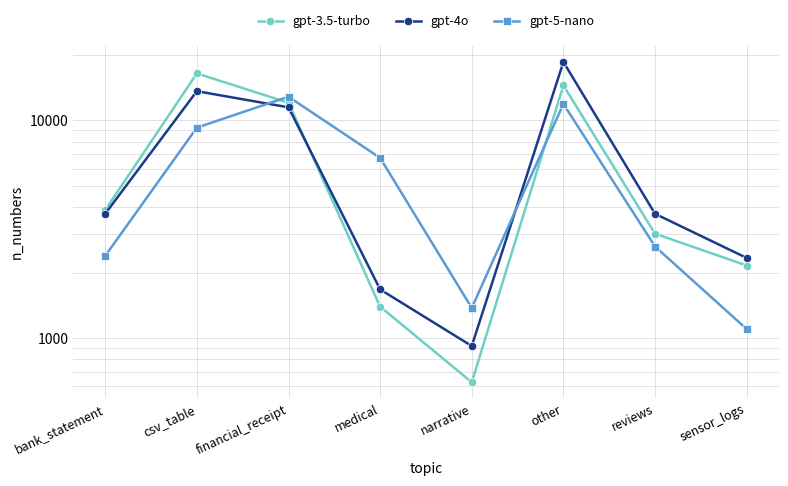

Reading left to right, transcribe all the data shown in this chart.

gpt-3.5-turbo: 3879	16455	12065	1395	627	14489	3019	2156
gpt-4o: 3730	13637	11494	1674	920	18575	3727	2336
gpt-5-nano: 2388	9276	12859	6734	1376	11917	2636	1101